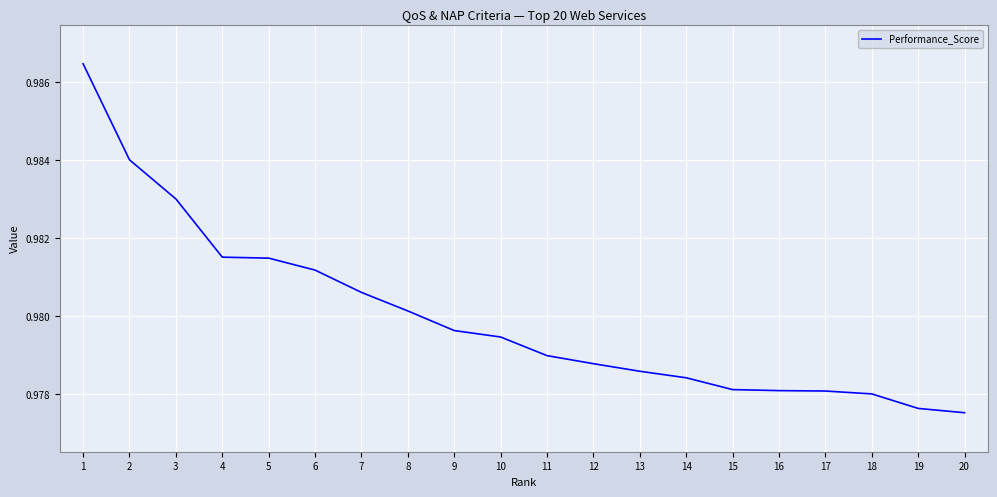

Is it true that the value at 20 is 0.5?

False